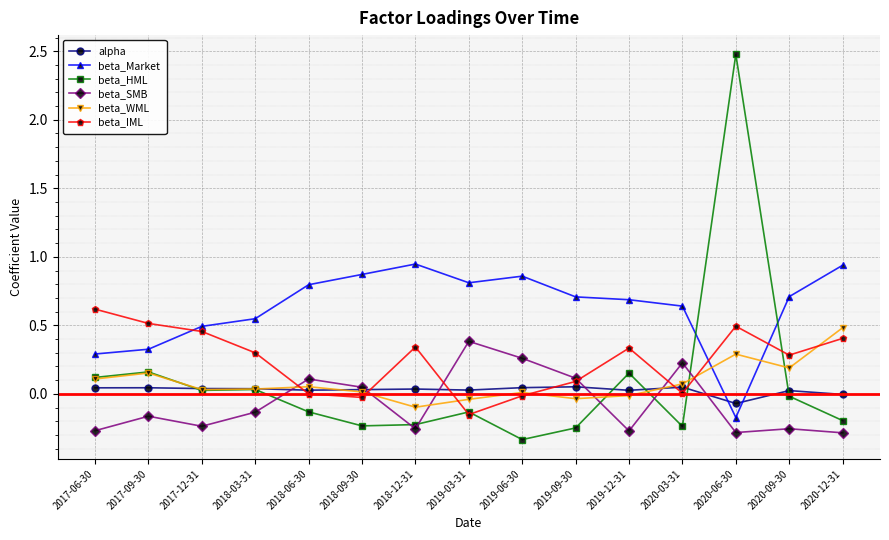

What is the sum of all beta_WML values?

1.3